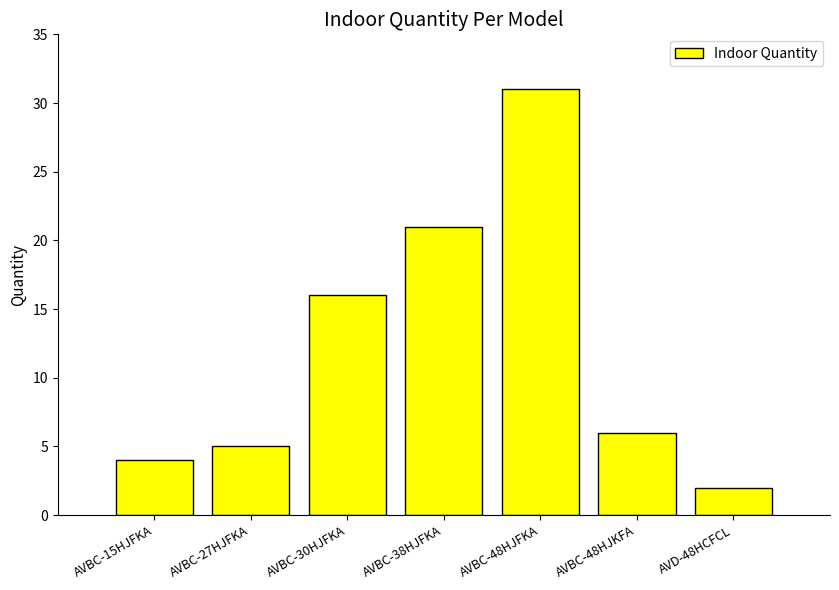

What is the value of the 5th bar from the left?

31